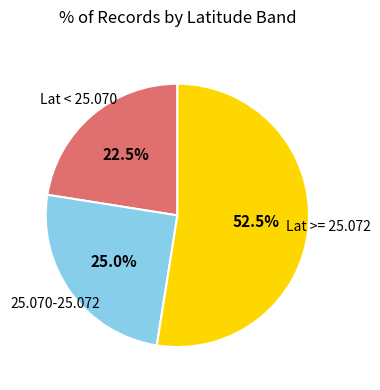

Is there any slice that represents more than half of the pie?

Yes